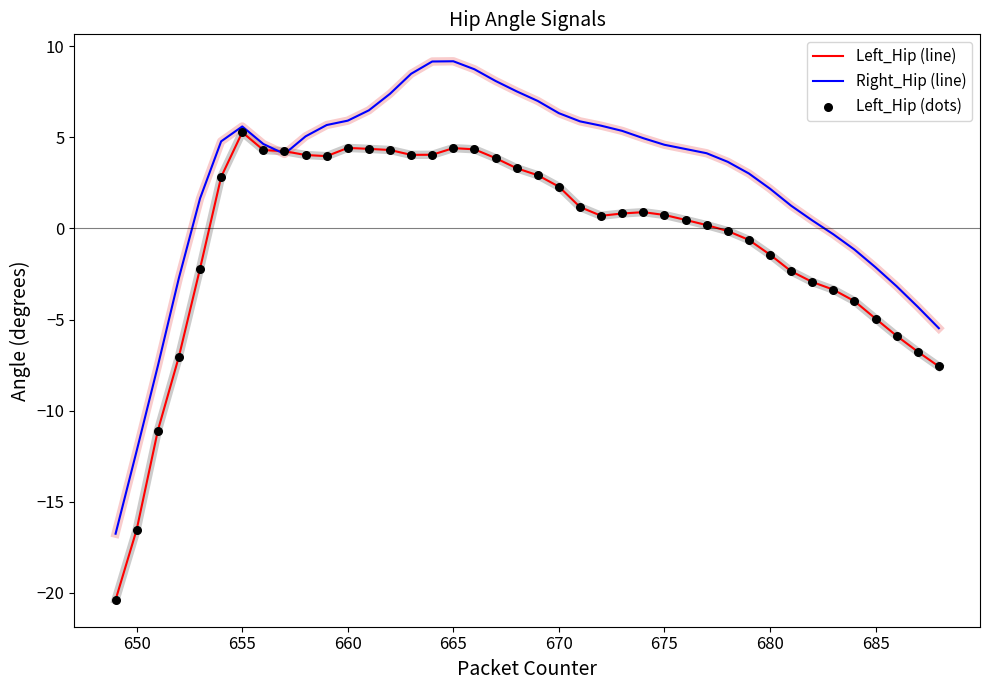

Which series has the largest total across all categories?

Right_Hip (line)